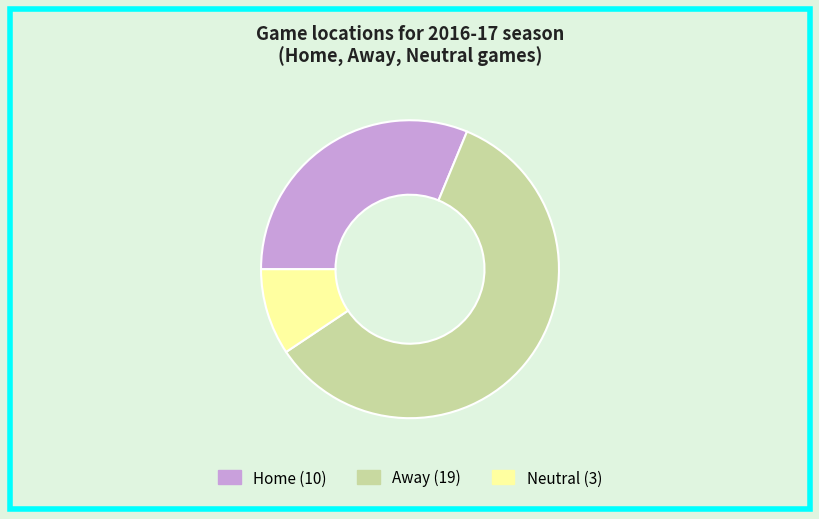

How many segments does this pie chart have?

3